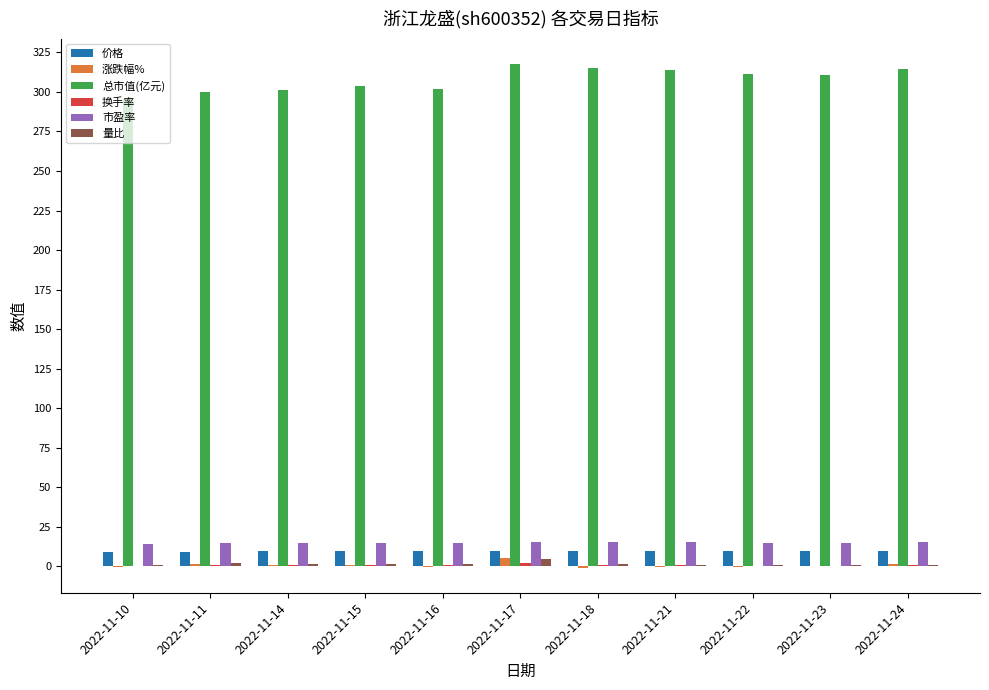

What is the maximum value shown in the chart?

317.9